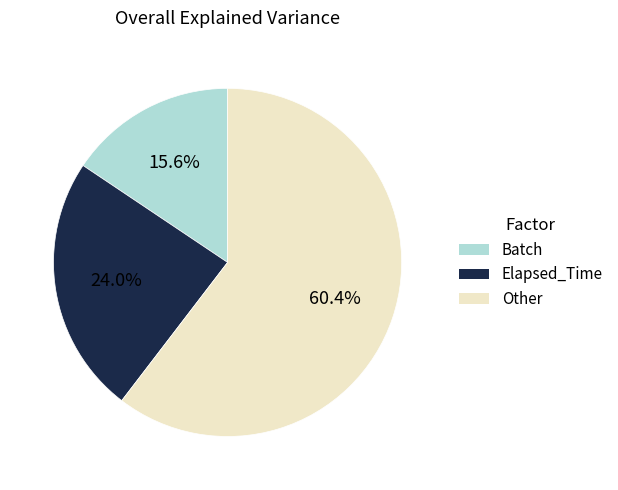

Does any single category account for the majority?

Yes